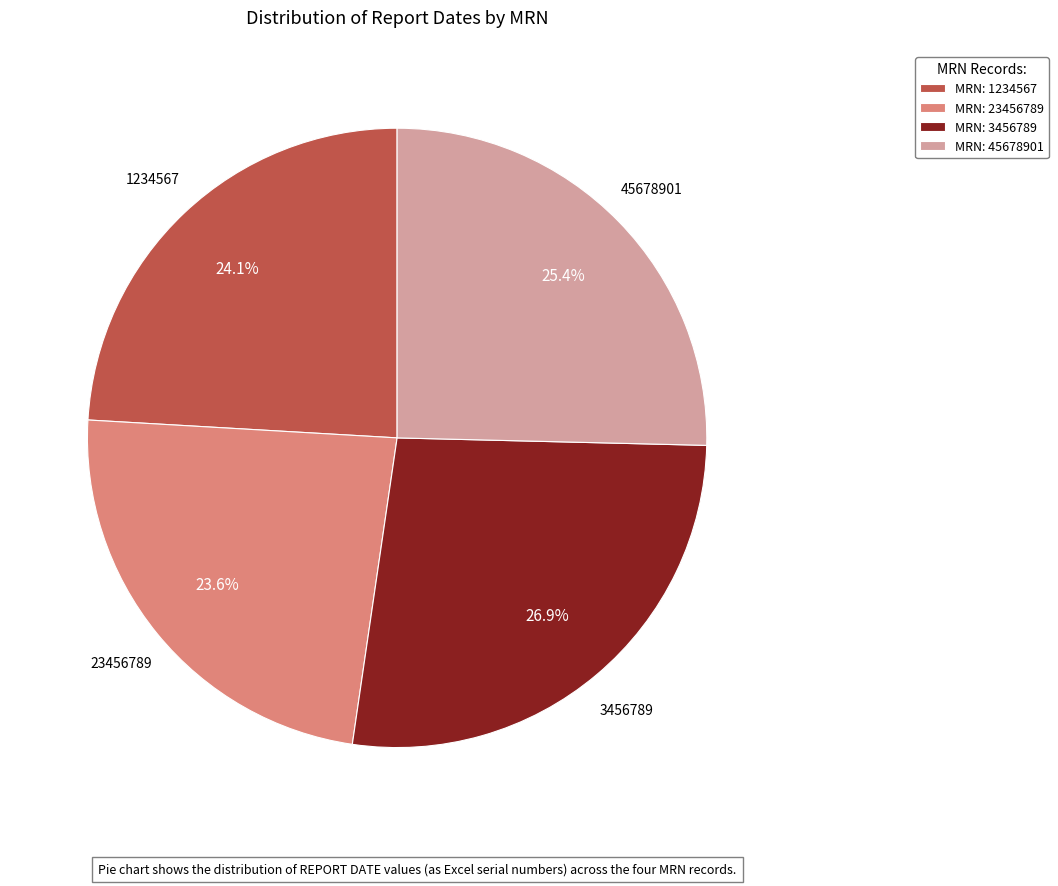

Which has a higher value, MRN: 23456789 or MRN: 3456789?

MRN: 3456789